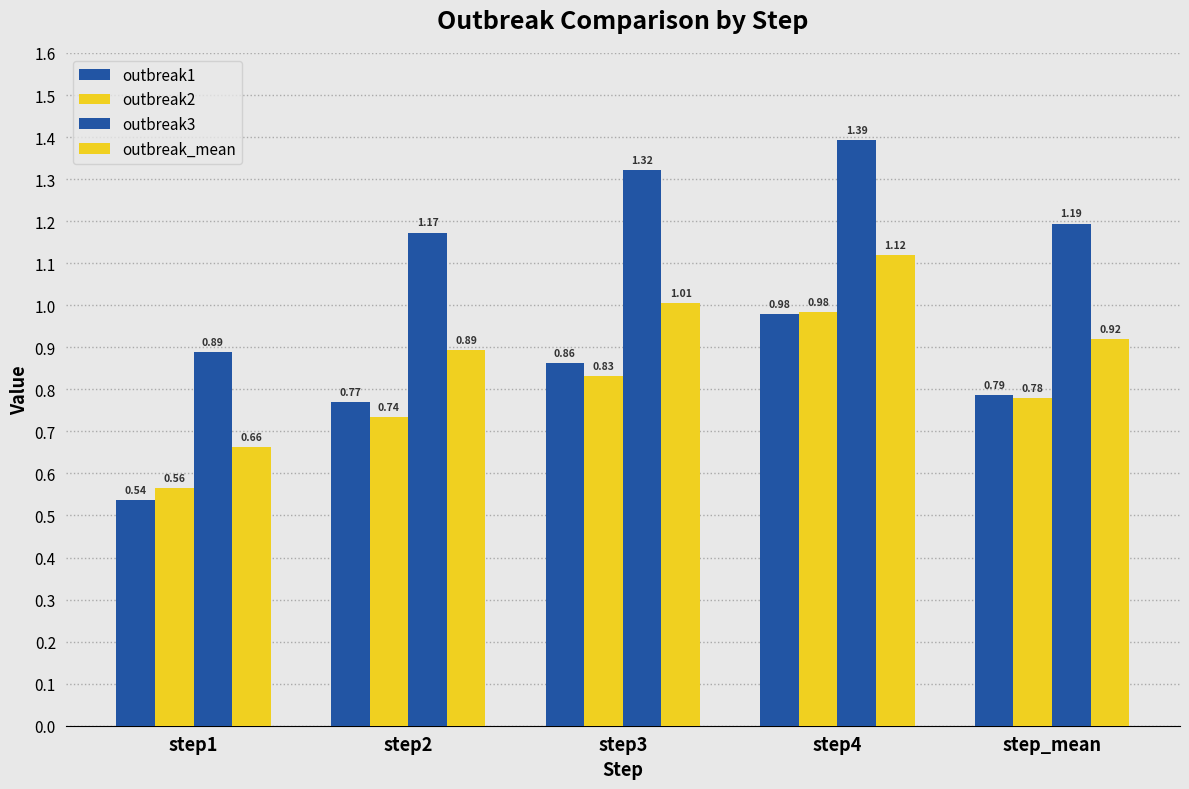

What position from the left is step2?

2